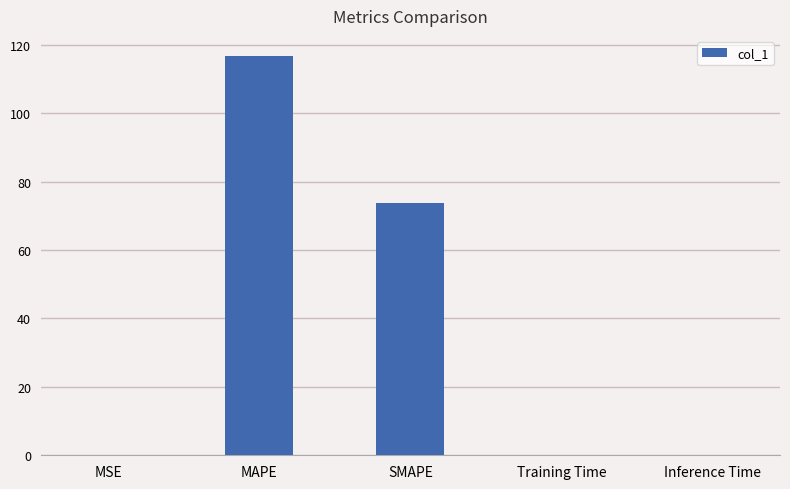

Where is the data nearest to the value 58?

SMAPE